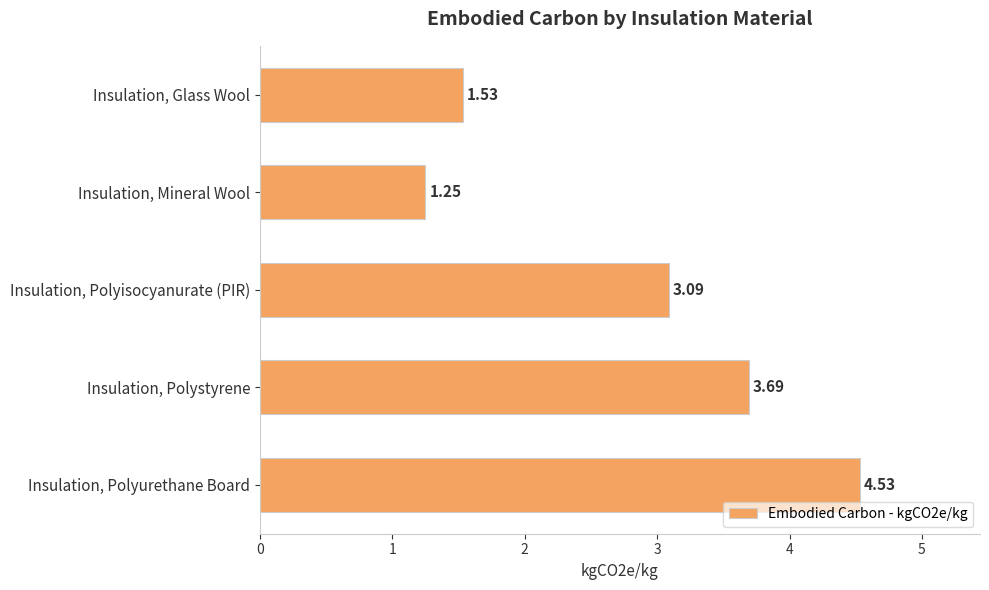

How many bars are there in total?

5